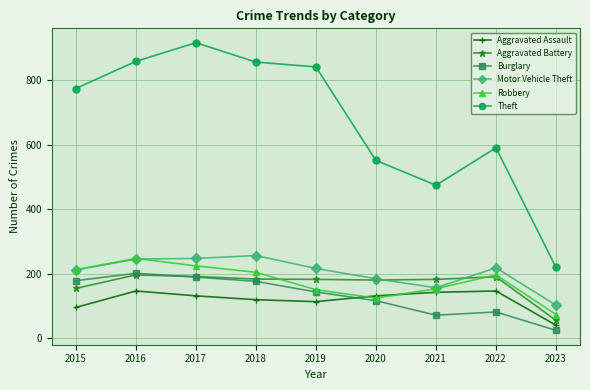

Which series has the widest spread of values?

Theft